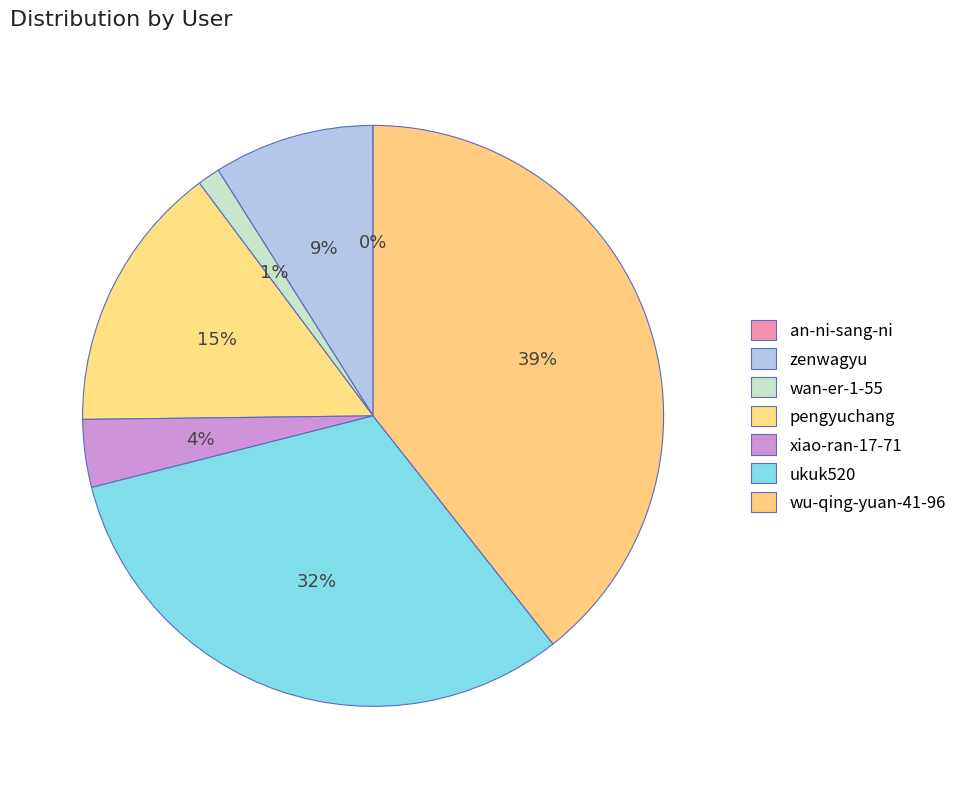

What percentage is NOT represented by wan-er-1-55?

98.7%